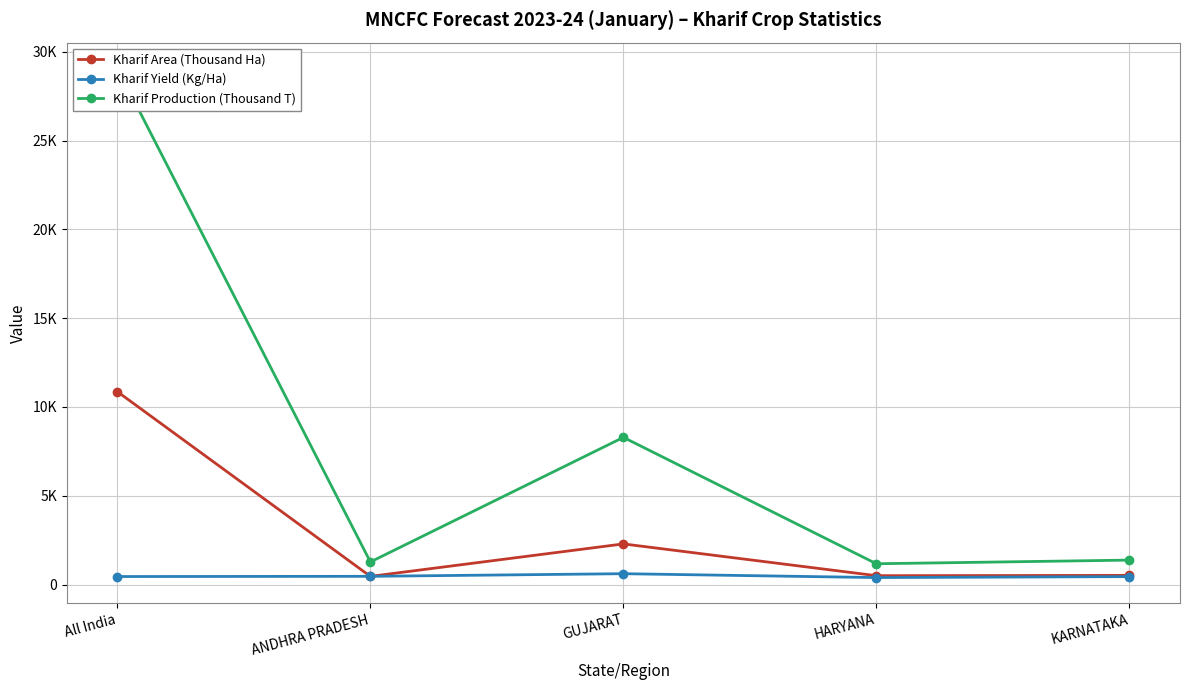

The Kharif Area (Thousand Ha) series shows 2291.5 at GUJARAT. True or false?

True